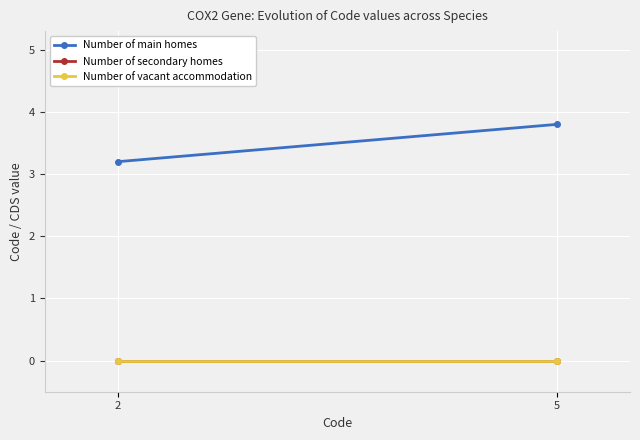

Reading left to right, extract all data points from this chart.

Number of main homes: 2=3.2	5=3.8
Number of secondary homes: 2=0.0	5=0.0
Number of vacant accommodation: 2=0.0	5=0.0